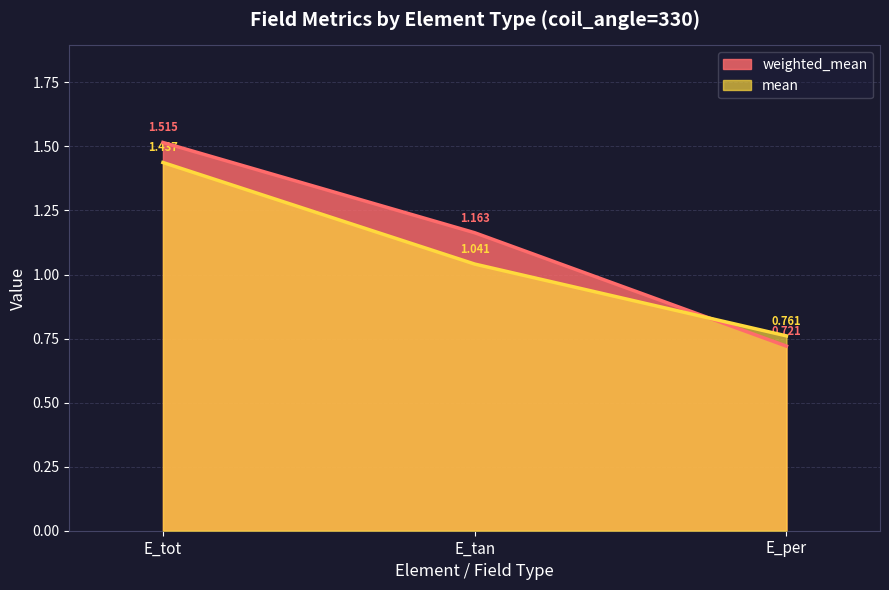

At which category is the sum across all series the highest?

E_tot